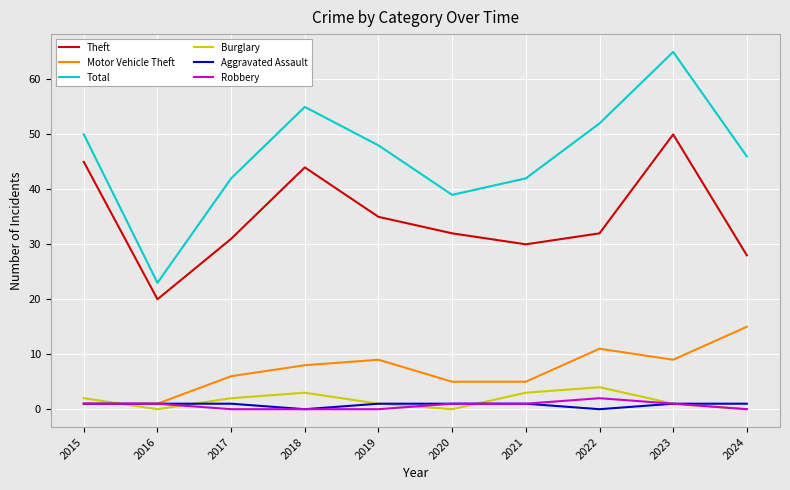

Reading left to right, what are all the values shown in this chart?

Theft: 45	20	31	44	35	32	30	32	50	28
Motor Vehicle Theft: 1	1	6	8	9	5	5	11	9	15
Total: 50	23	42	55	48	39	42	52	65	46
Burglary: 2	0	2	3	1	0	3	4	1	0
Aggravated Assault: 1	1	1	0	1	1	1	0	1	1
Robbery: 1	1	0	0	0	1	1	2	1	0